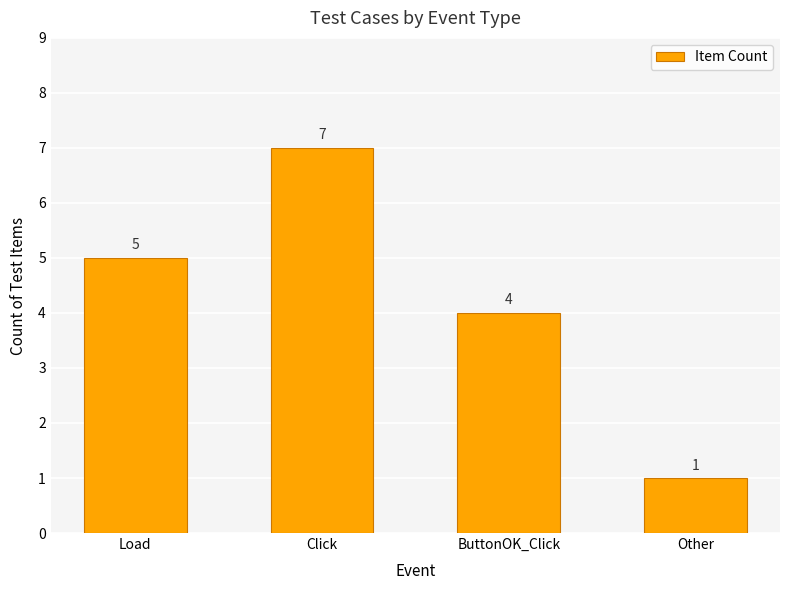

How many data points are less than 5?

2